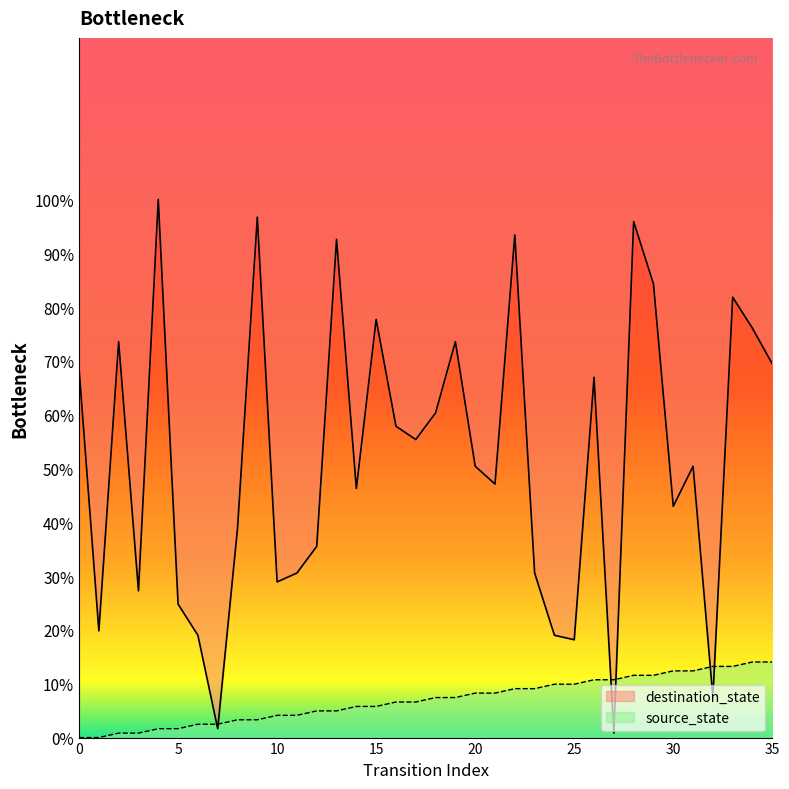

Which has a higher value, 33 or 22?

33